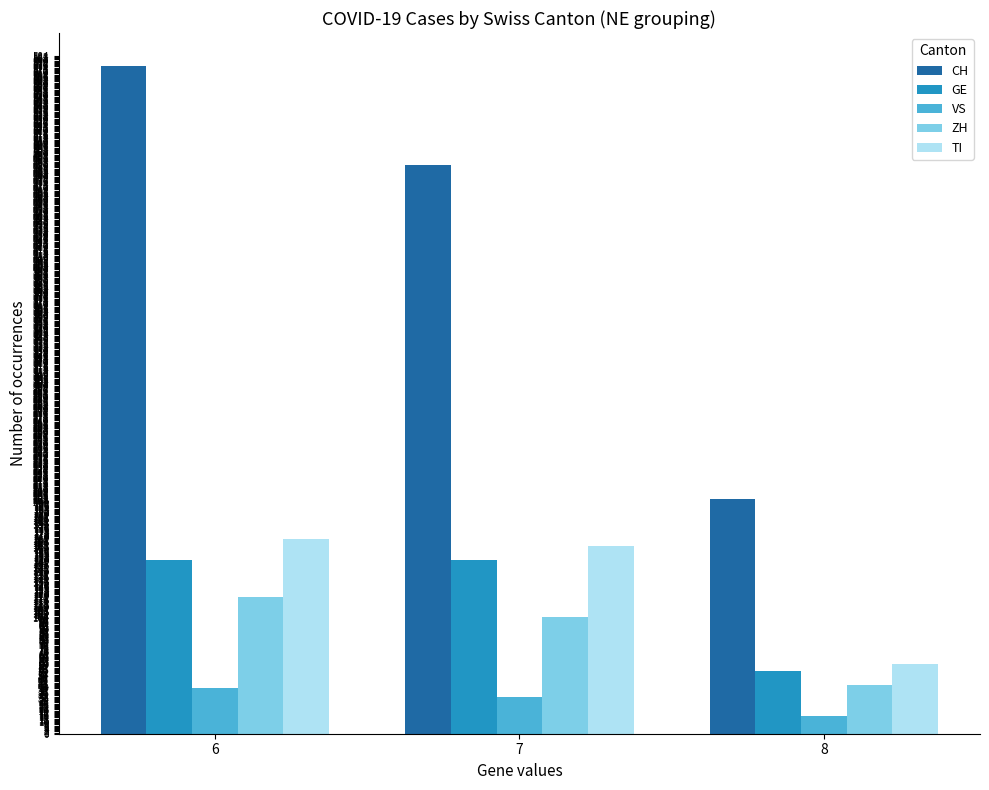

How many bars are there in each group?

5